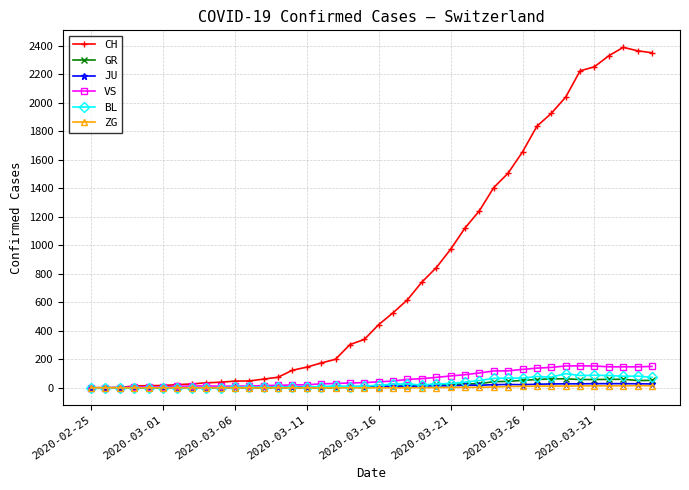

Which series has the widest spread of values?

CH